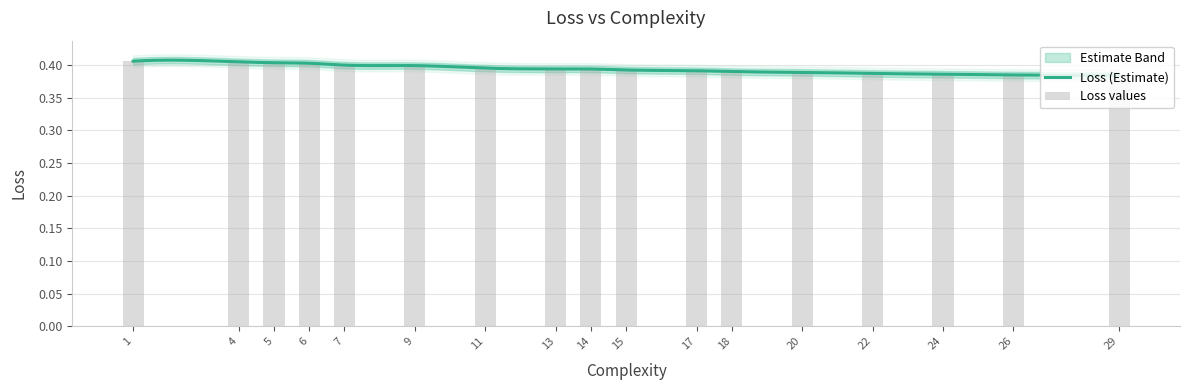

What is the value of the 8th bar from the left?

0.4